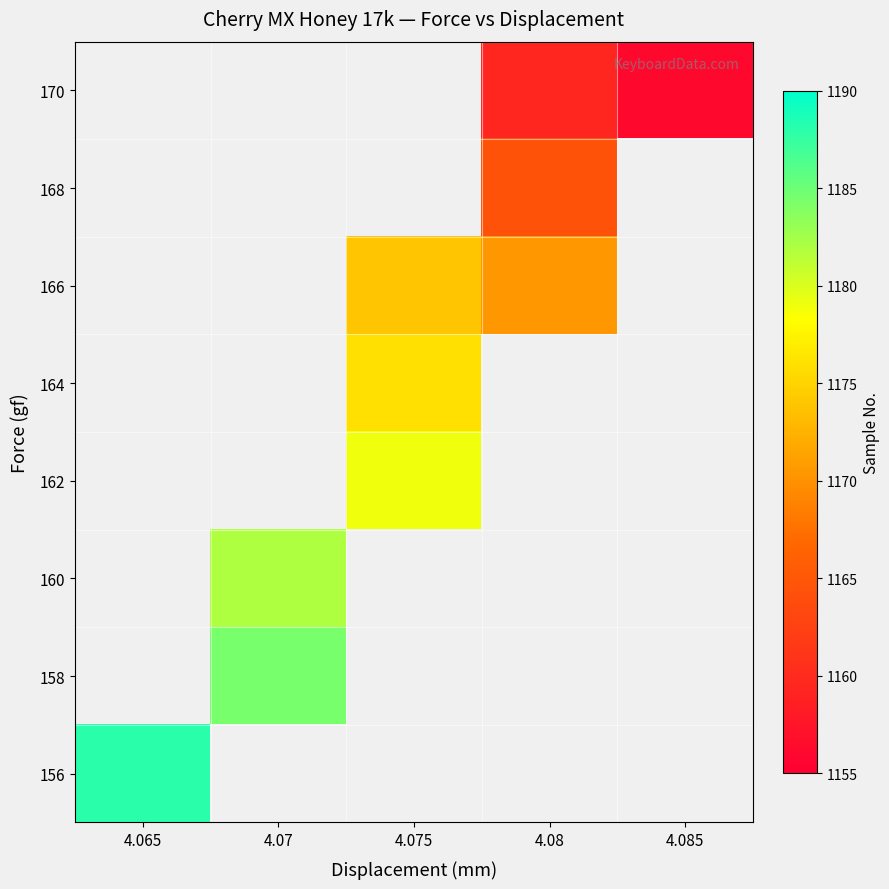

The value of 166 at 4.08 is 1601.0. True or false?

False